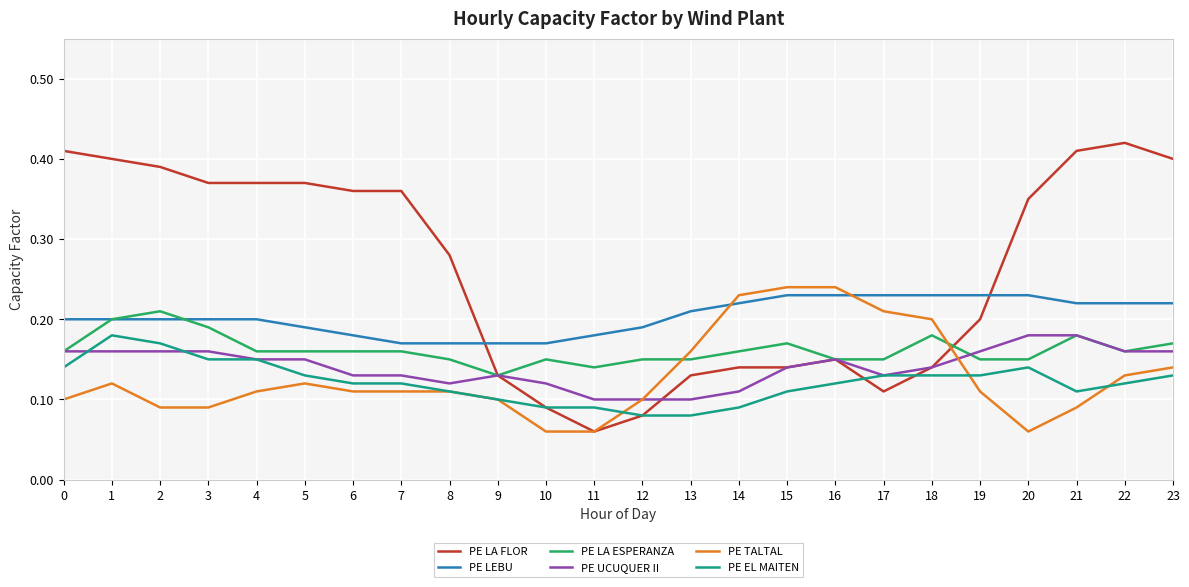

After their last crossing, which series has the higher values: PE TALTAL or PE EL MAITEN?

PE TALTAL